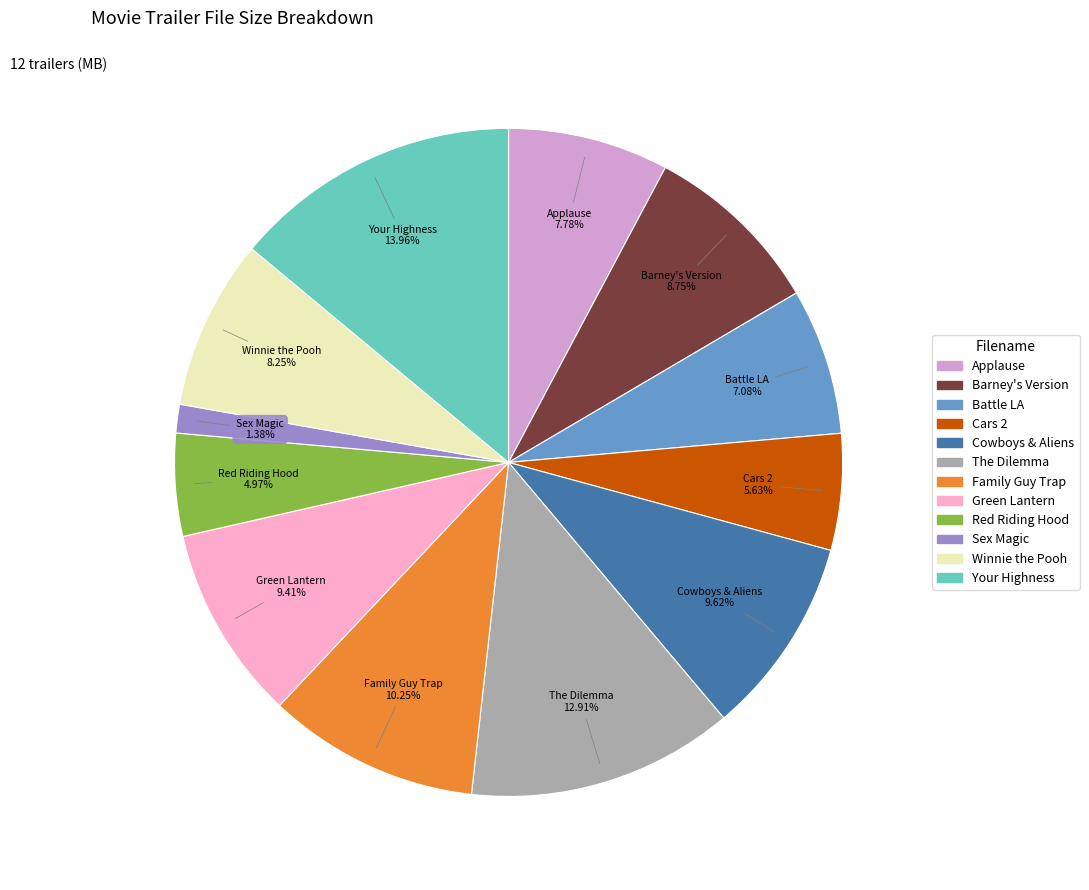

Is there any slice that represents more than half of the pie?

No